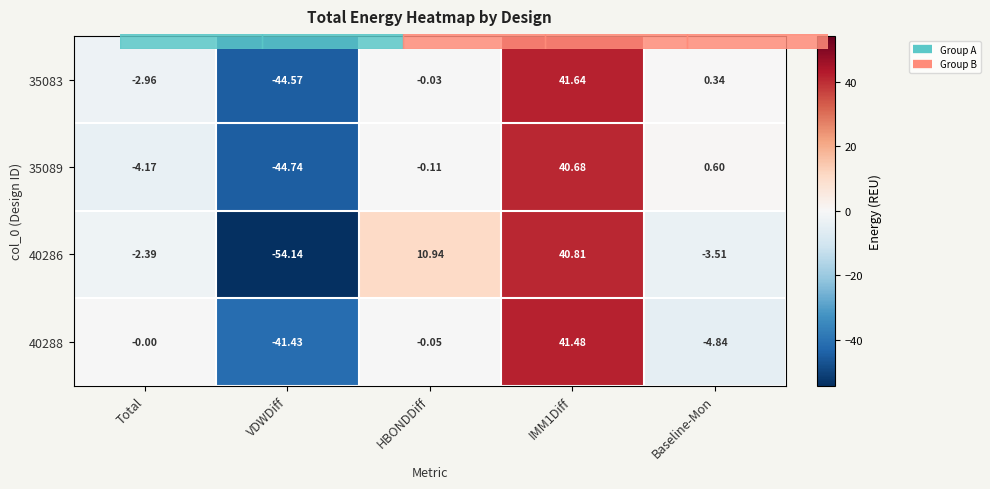

At which category does the chart reach its minimum across all series?

VDWDiff